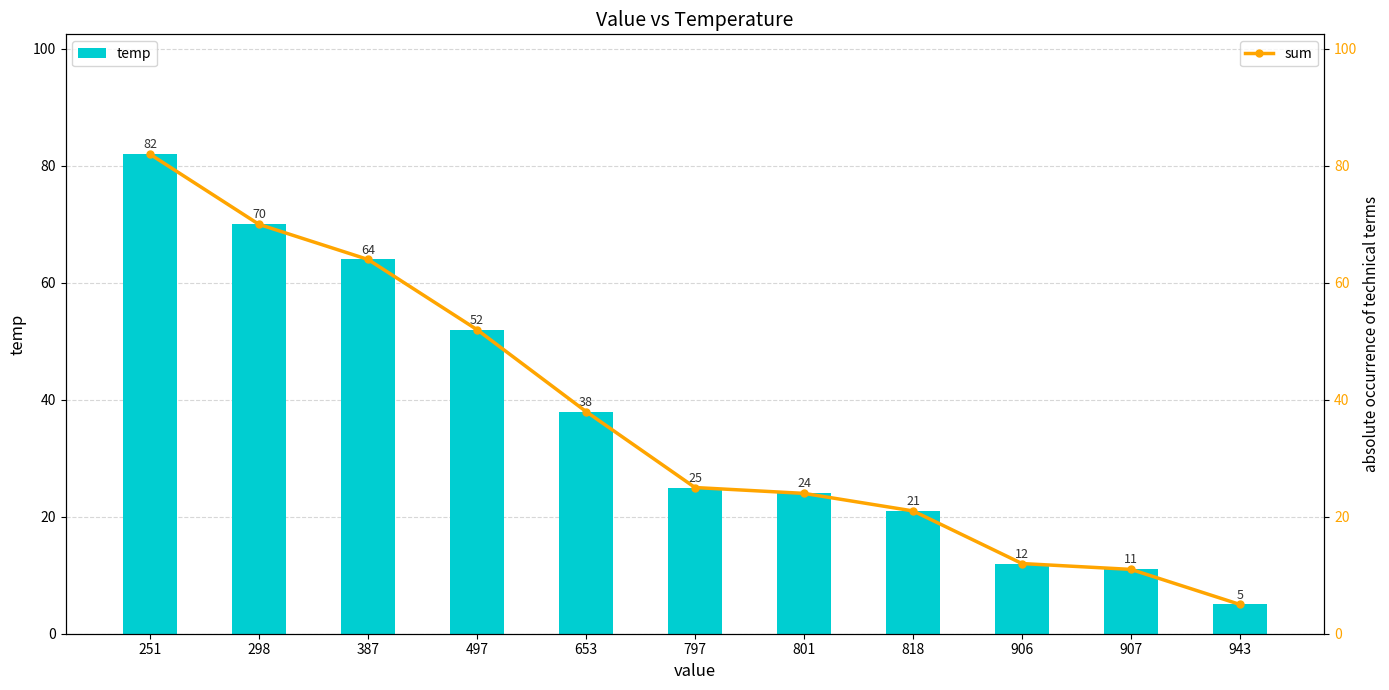

What is the smallest value displayed?

5